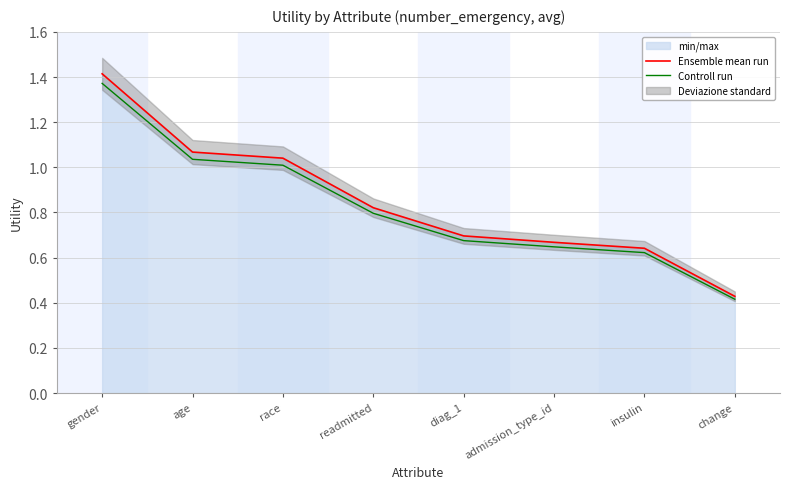

What is the label of the 1st point from the left?

gender